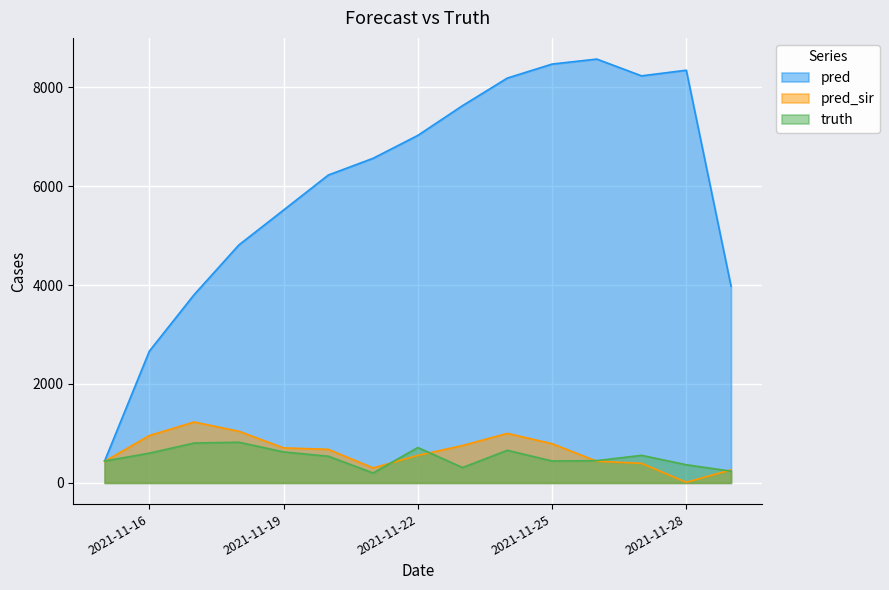

In truth, how many points are higher than both neighbors (excluding endpoints)?

4